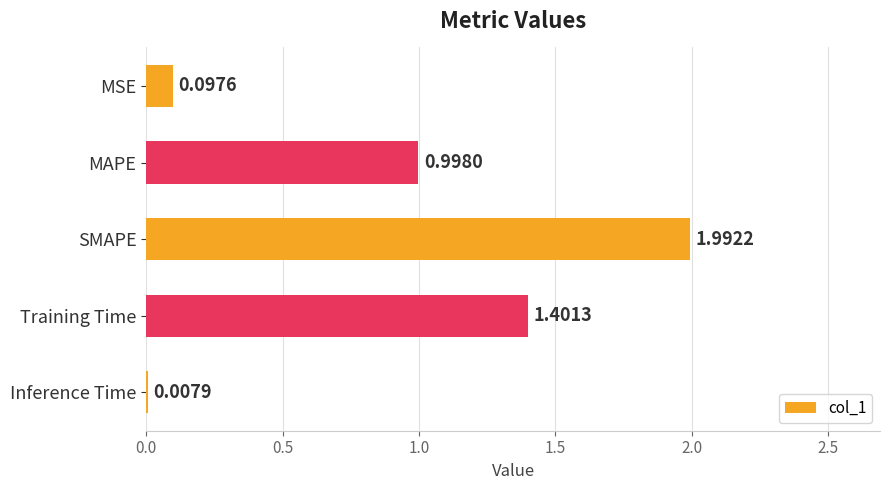

Approximately how many times larger is the value at MAPE compared to SMAPE?

0.5